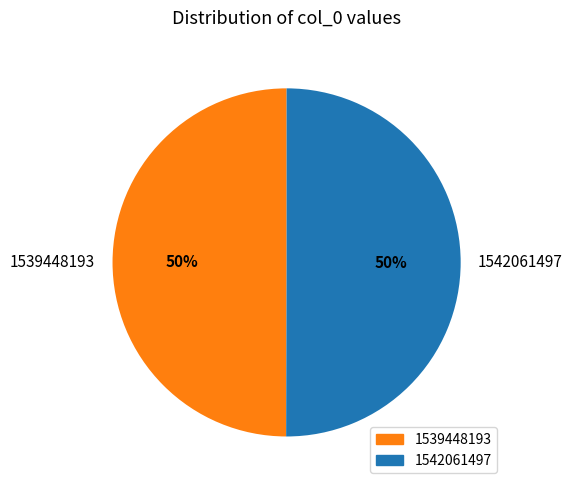

Combined, do 1539448193 and 1542061497 account for over 50%?

Yes